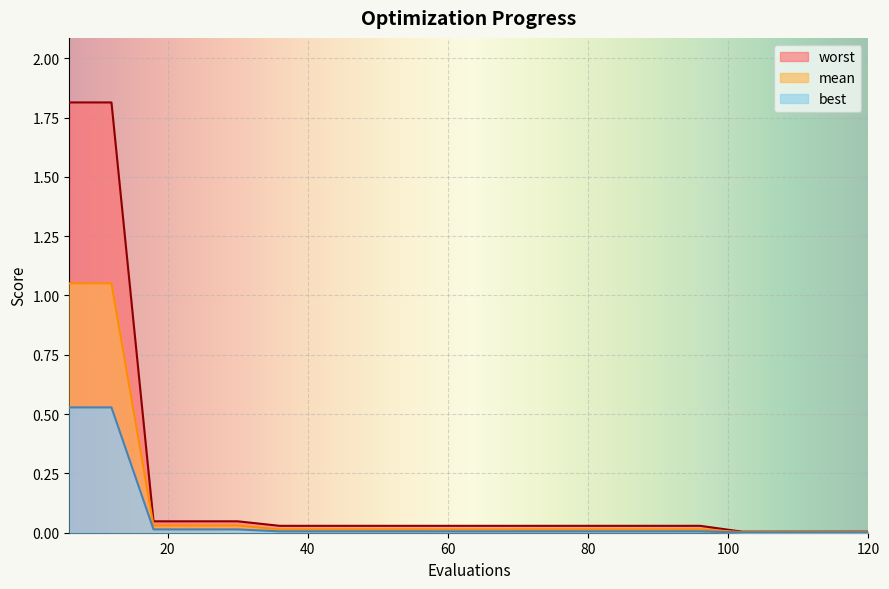

Count the number of data series in this chart.

3